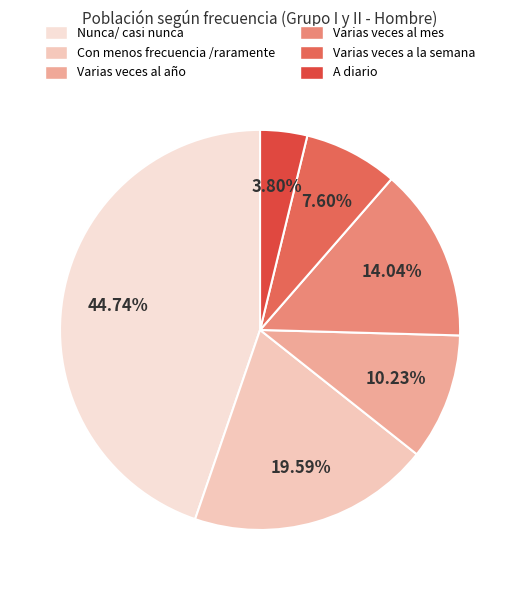

Which slice is the smallest?

A diario